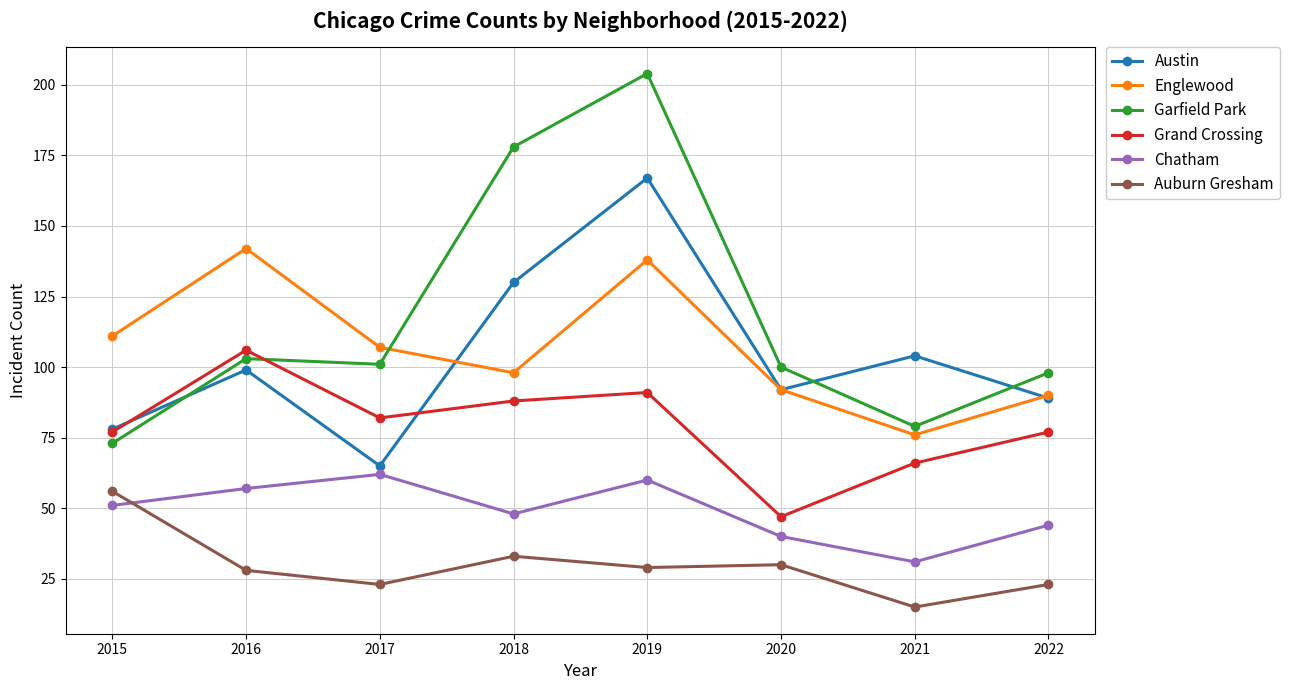

How many values in the Austin series are below 99?

4